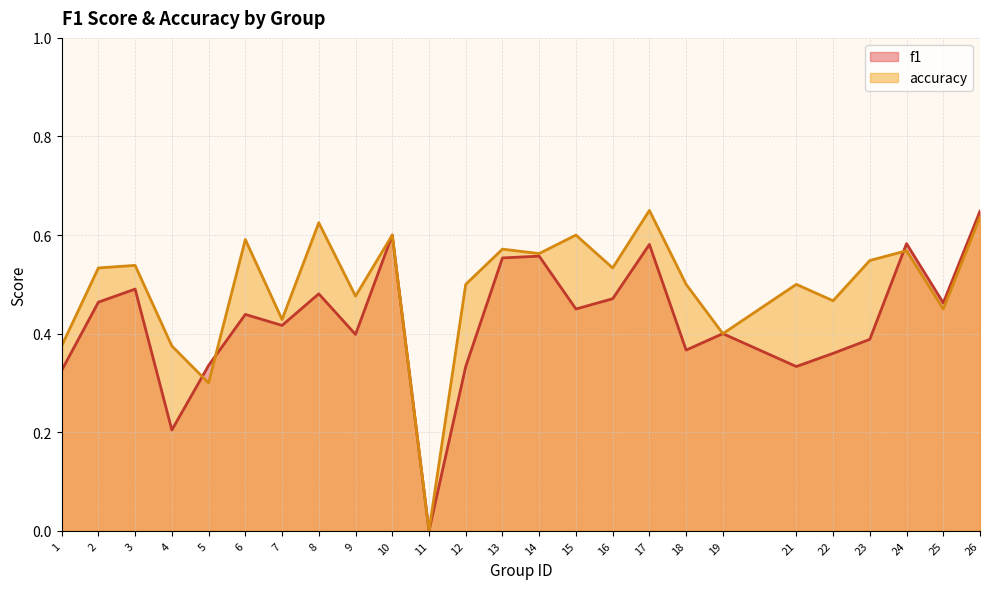

Reading left to right, list all the values displayed in this chart.

f1: 1=0.3	2=0.5	3=0.5	4=0.2	5=0.3	6=0.4	7=0.4	8=0.5	9=0.4	10=0.6	11=0.0	12=0.3	13=0.6	14=0.6	15=0.5	16=0.5	17=0.6	18=0.4	19=0.4	21=0.3	22=0.4	23=0.4	24=0.6	25=0.5	26=0.6
accuracy: 1=0.4	2=0.5	3=0.5	4=0.4	5=0.3	6=0.6	7=0.4	8=0.6	9=0.5	10=0.6	11=0.0	12=0.5	13=0.6	14=0.6	15=0.6	16=0.5	17=0.7	18=0.5	19=0.4	21=0.5	22=0.5	23=0.5	24=0.6	25=0.5	26=0.6